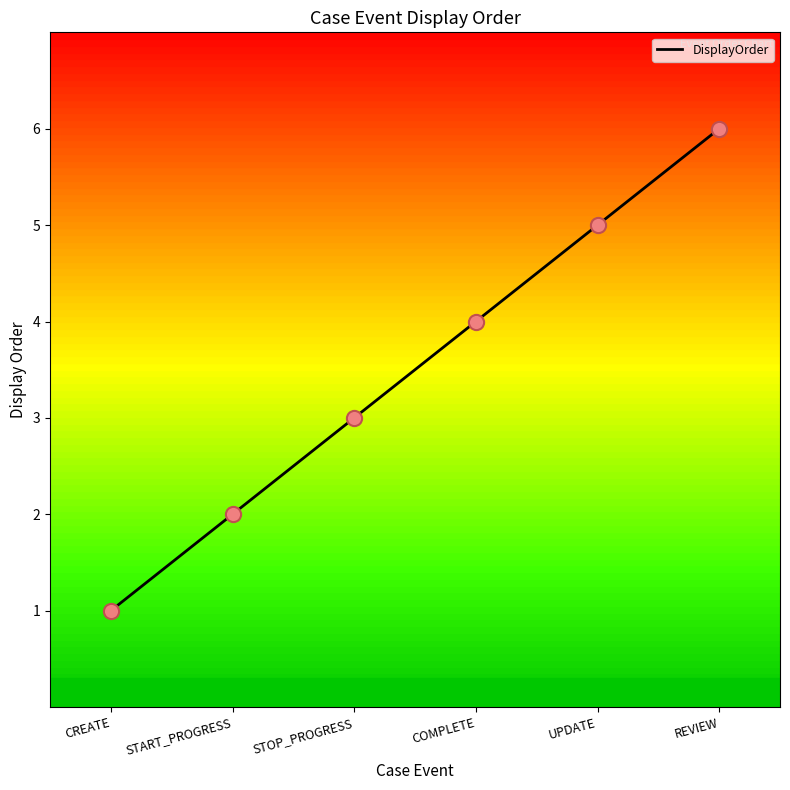

What is the change in value from CREATE to COMPLETE?

+3